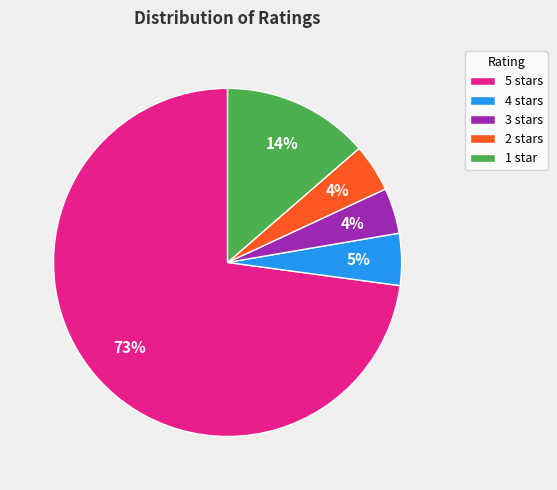

True or false: 5 stars accounts for 80% of the total.

False